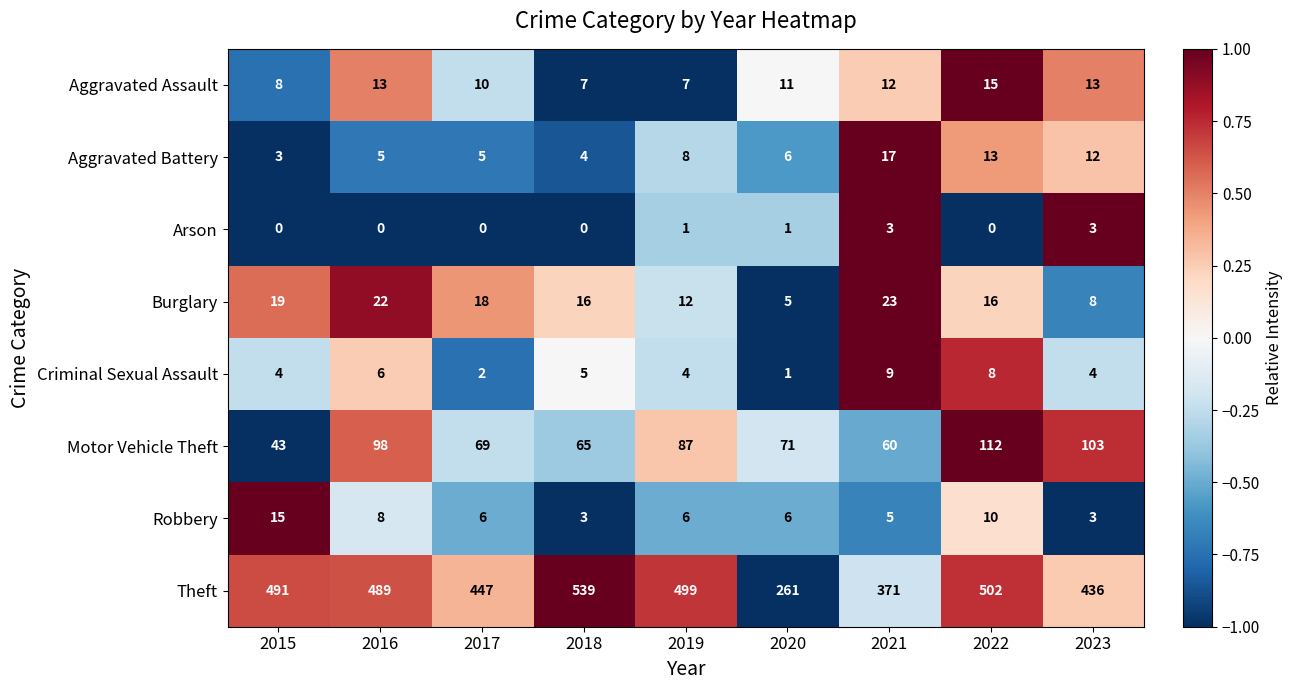

True or false: Aggravated Battery has a value of 5 at 2016.

True